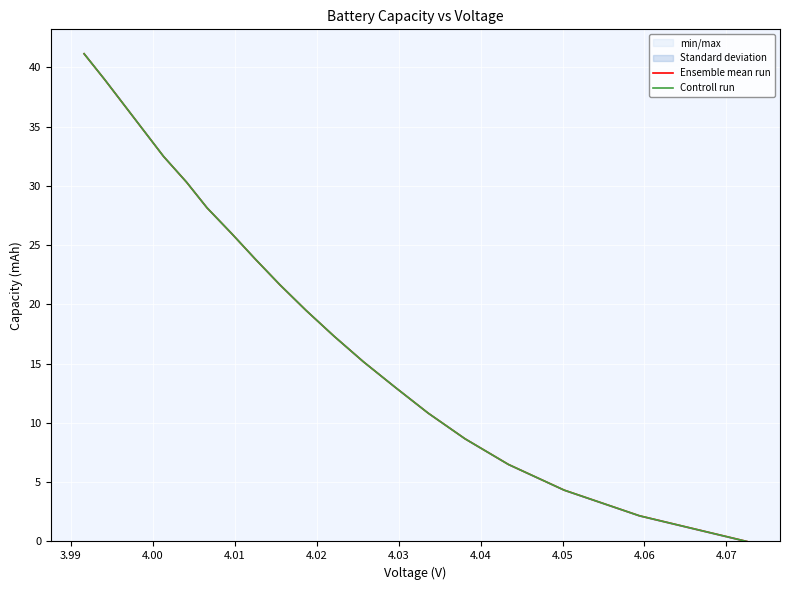

True or false: Ensemble mean run and Controll run cross at least once.

False